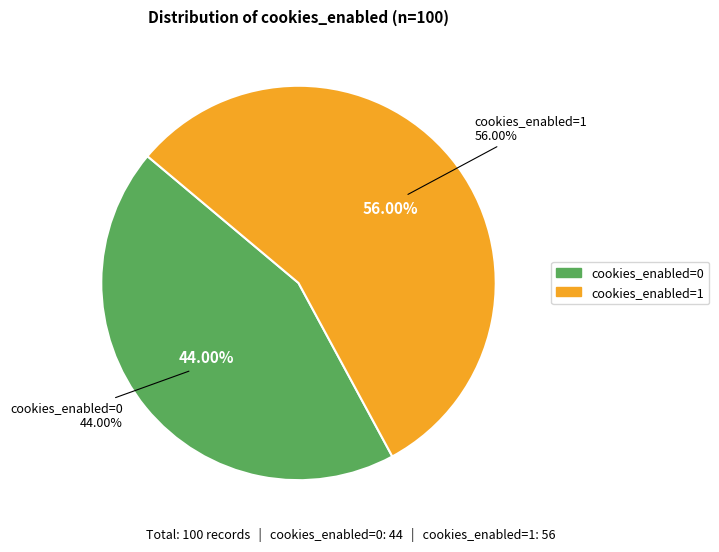

What percentage is the cookies_enabled=1 slice, to the nearest percent?

56%